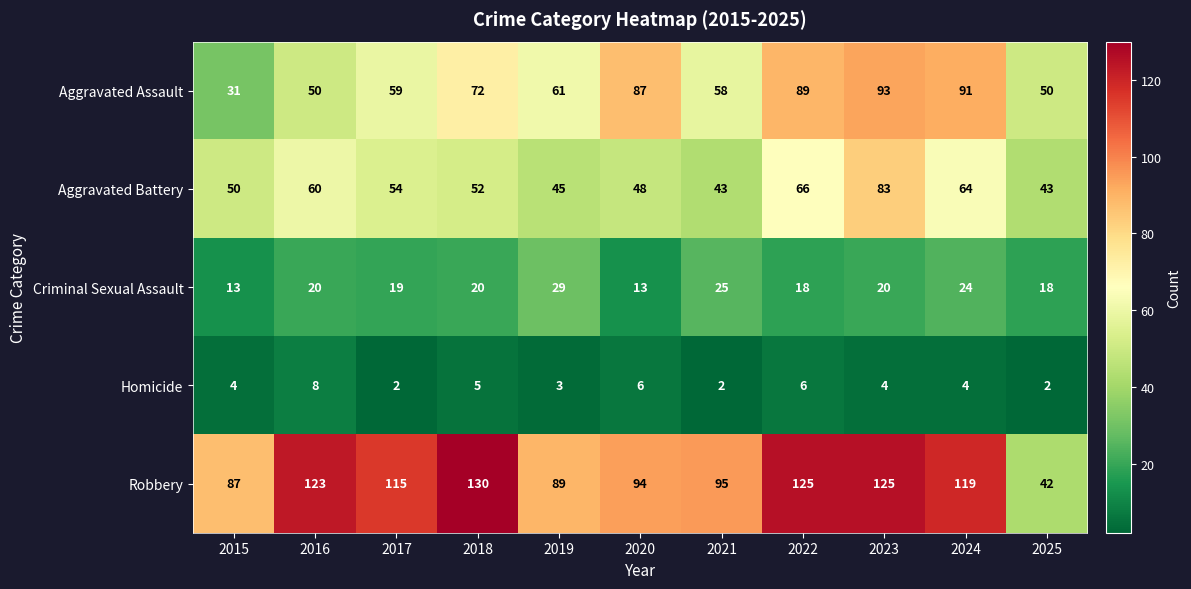

At which label is Aggravated Battery closest to 63?

2024